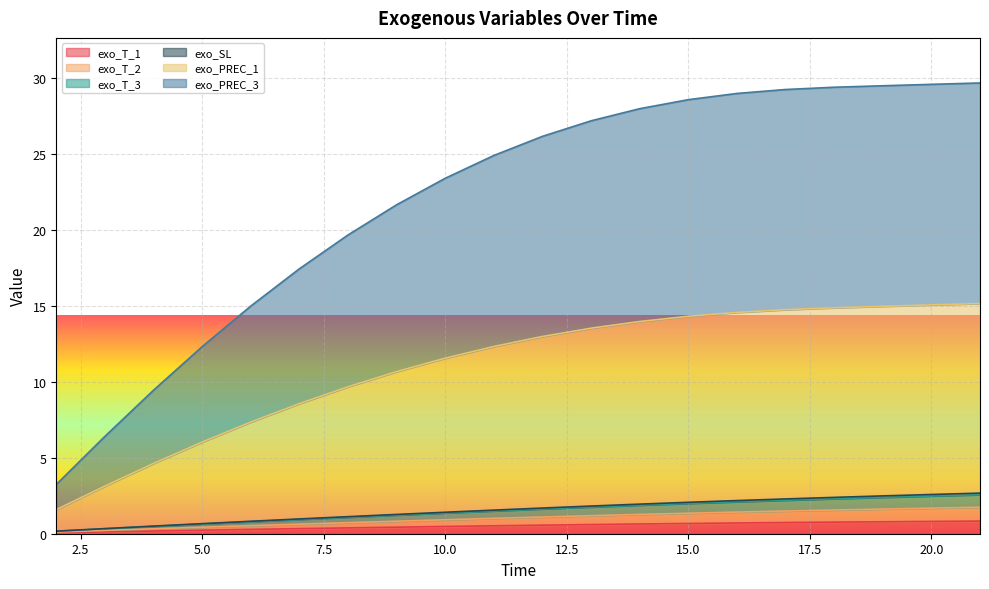

Is it true that exo_T_3 equals 0.1 at 2?

False